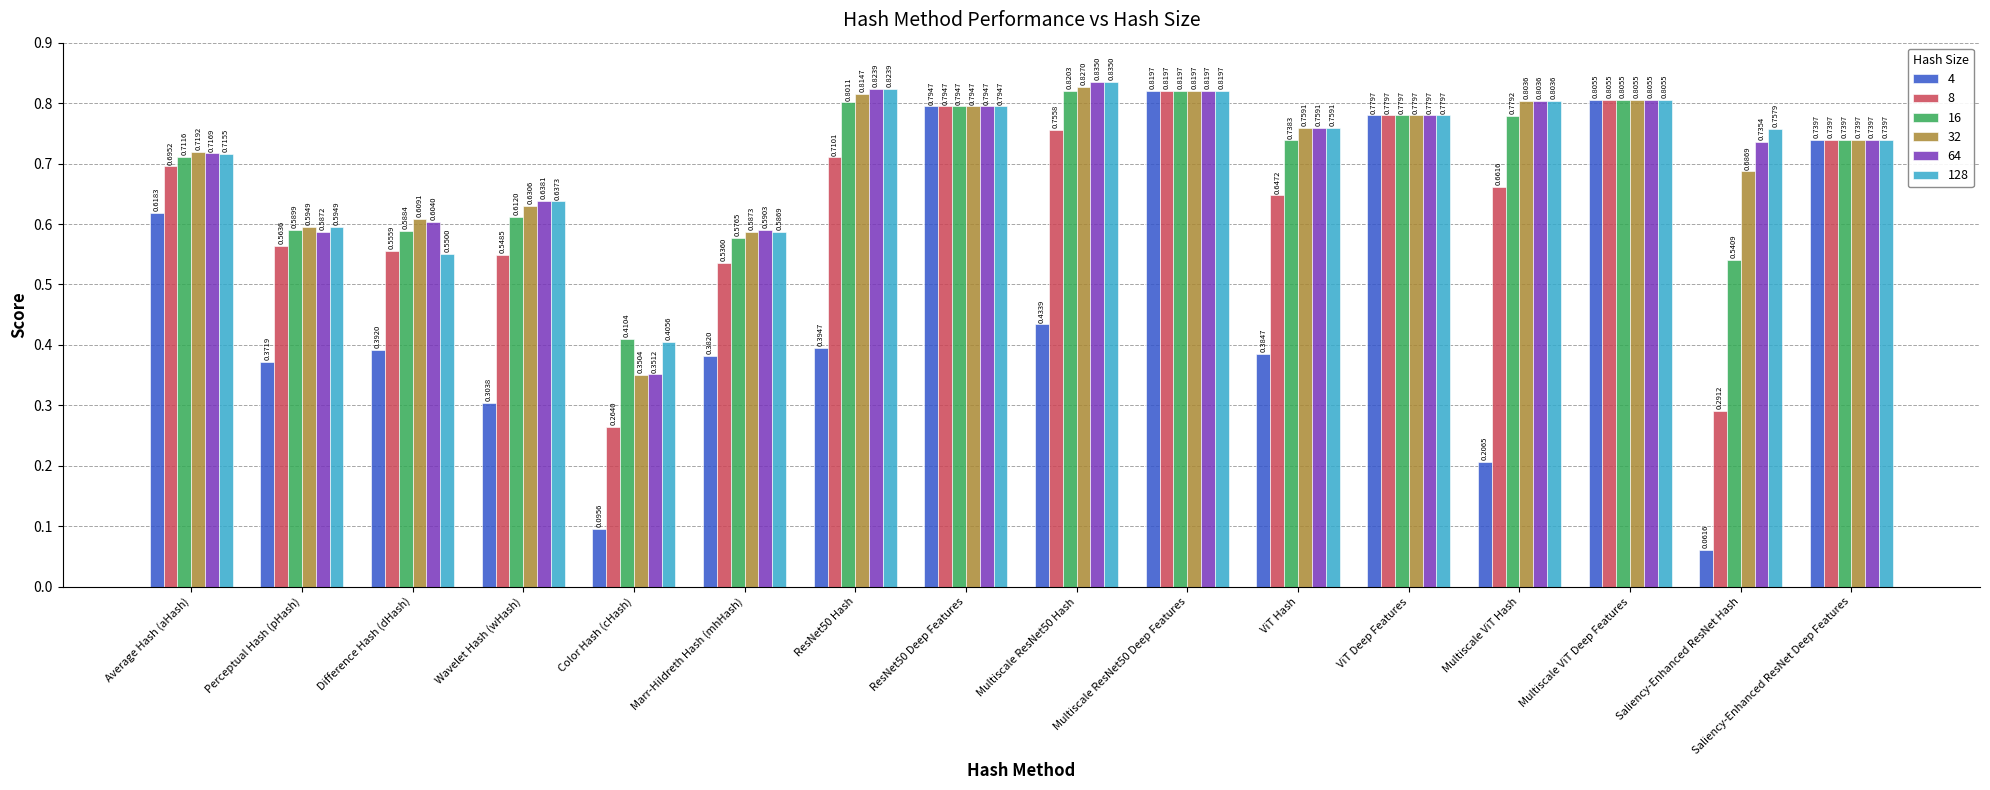

At which category is the sum across all series the highest?

Multiscale ResNet50 Deep Features